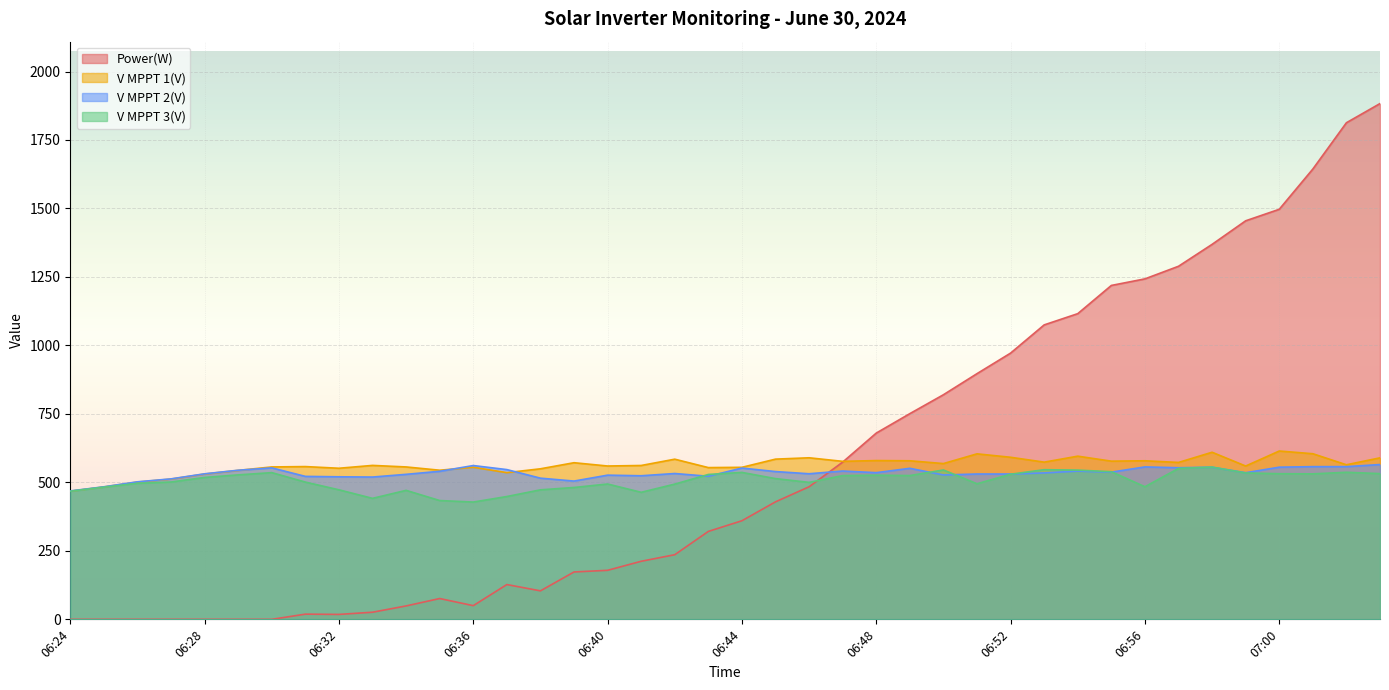

True or false: V MPPT 3(V) has a value of 526.3 at 06:48.

True